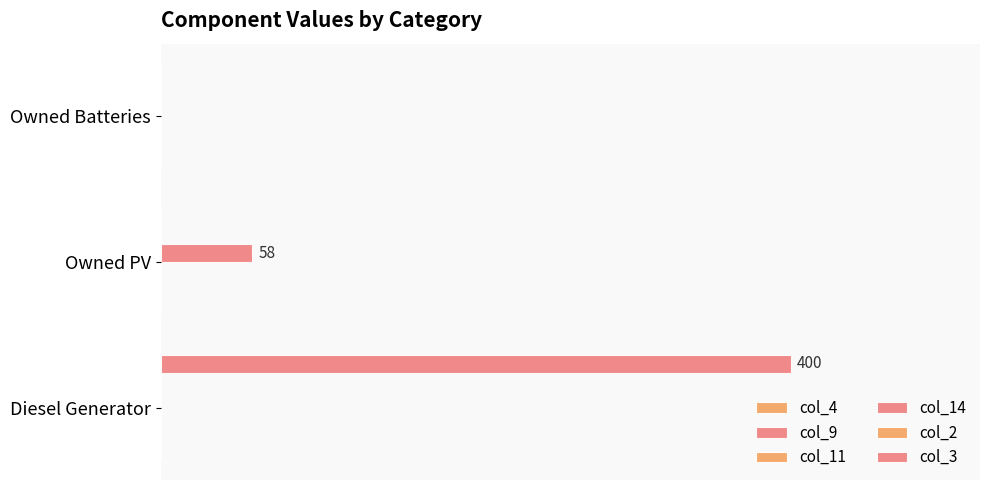

Which series has the widest spread of values?

col_3